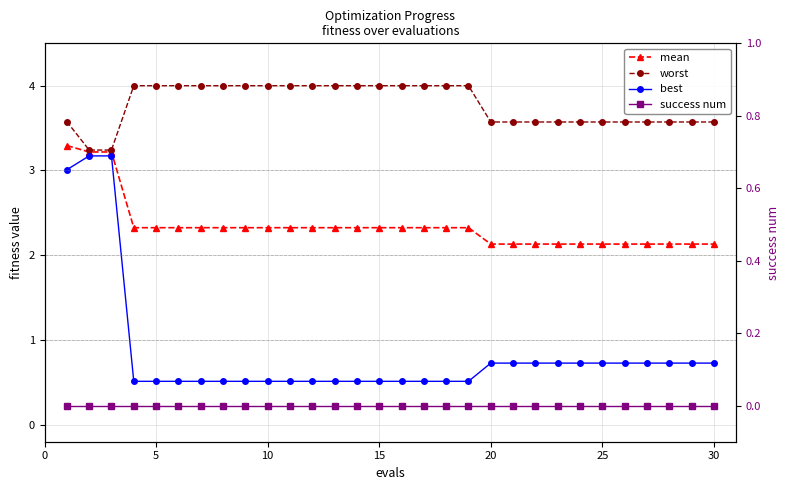

Rank the series by their average value, from lowest to highest.

success num, best, mean, worst